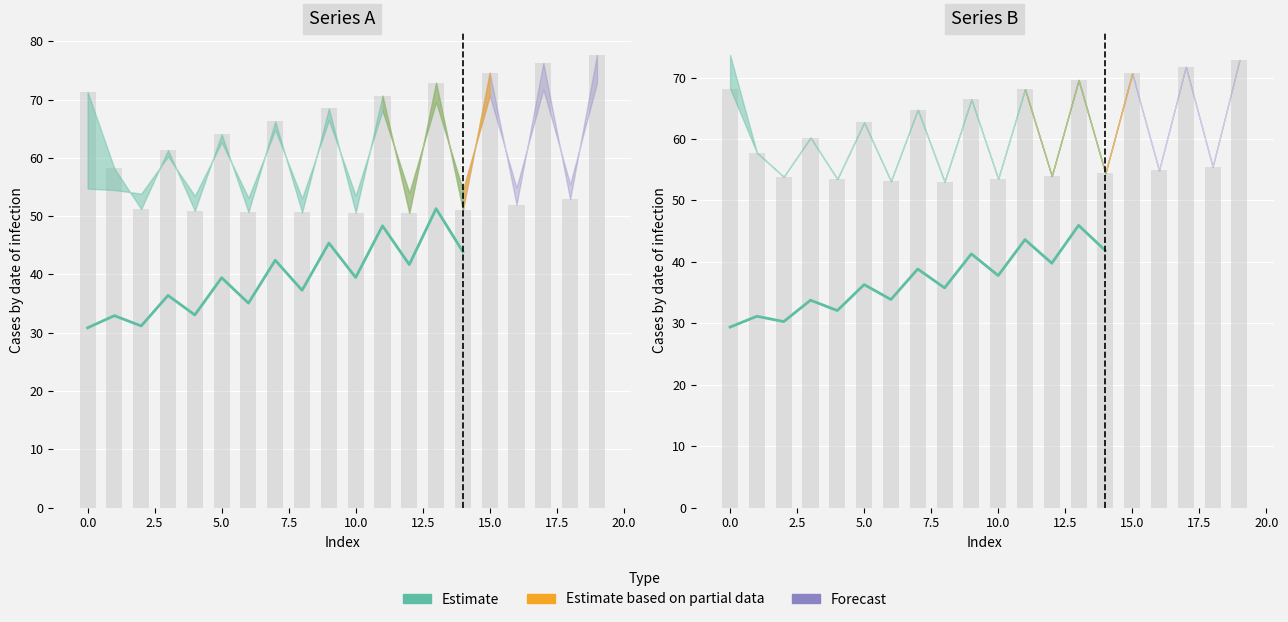

How many values are below 36?

7